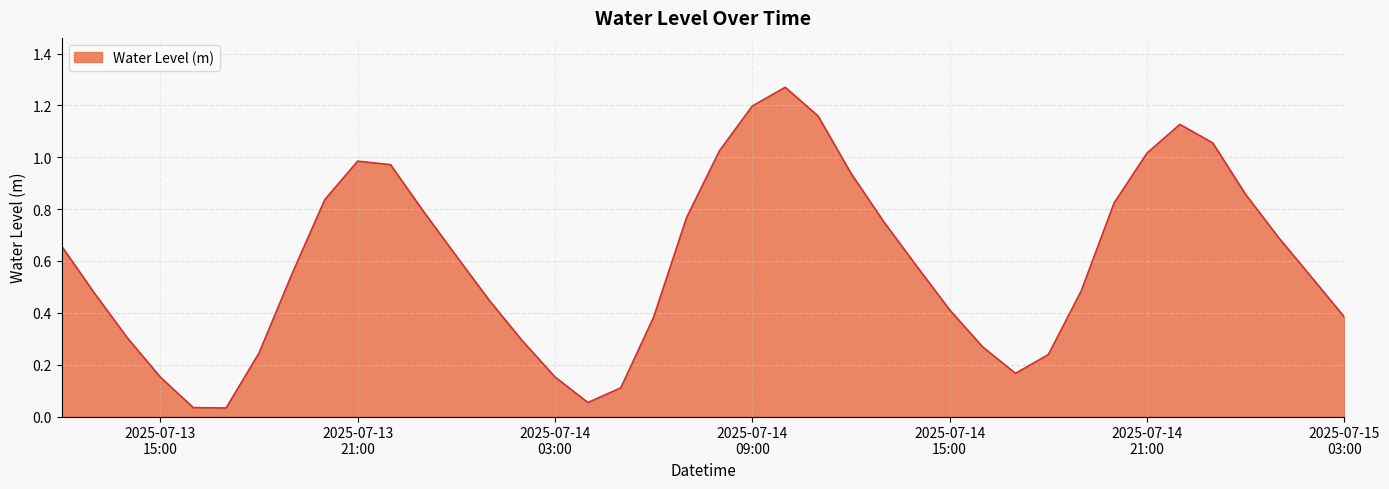

Where is the data nearest to the value 0?

2025-07-13 17:00:00